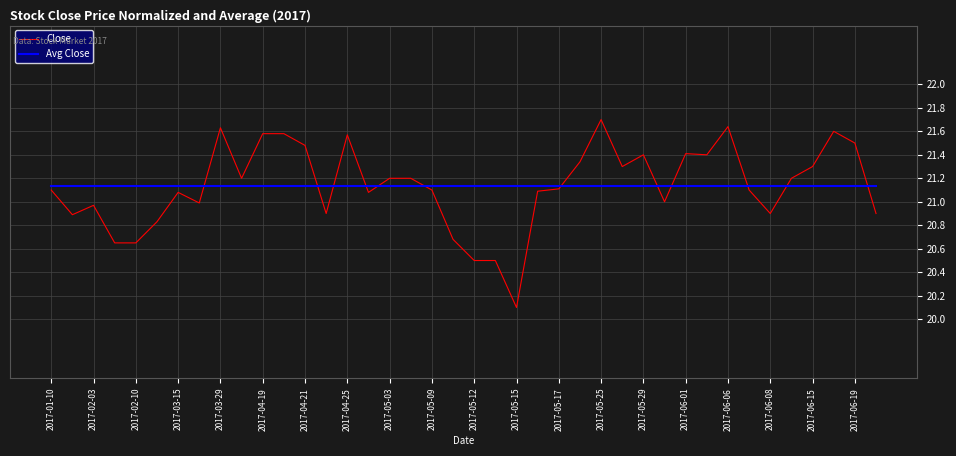

What is the greatest value displayed?

21.7